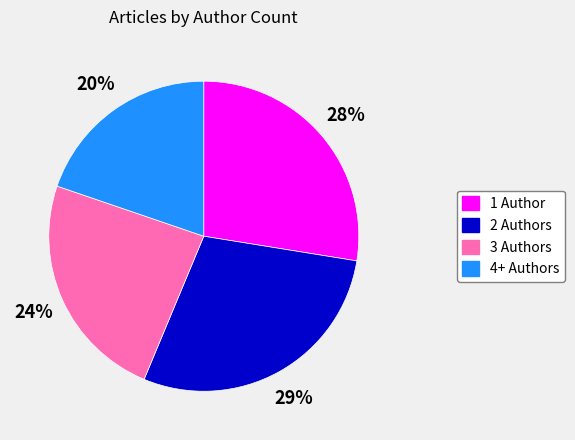

To the nearest percent, what is the difference between the largest and smallest slice percentages?

9%